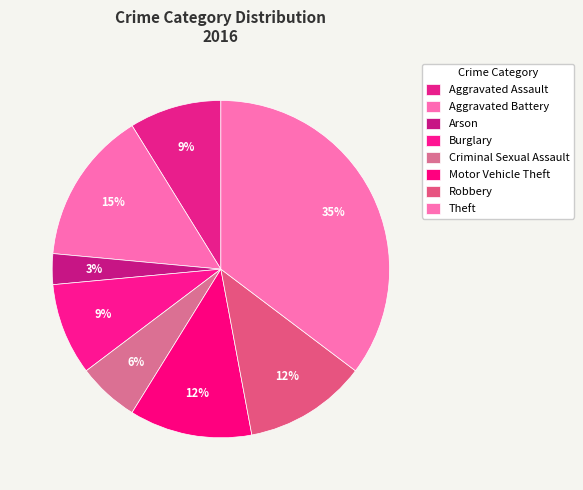

What is the smallest slice in the pie chart?

Arson